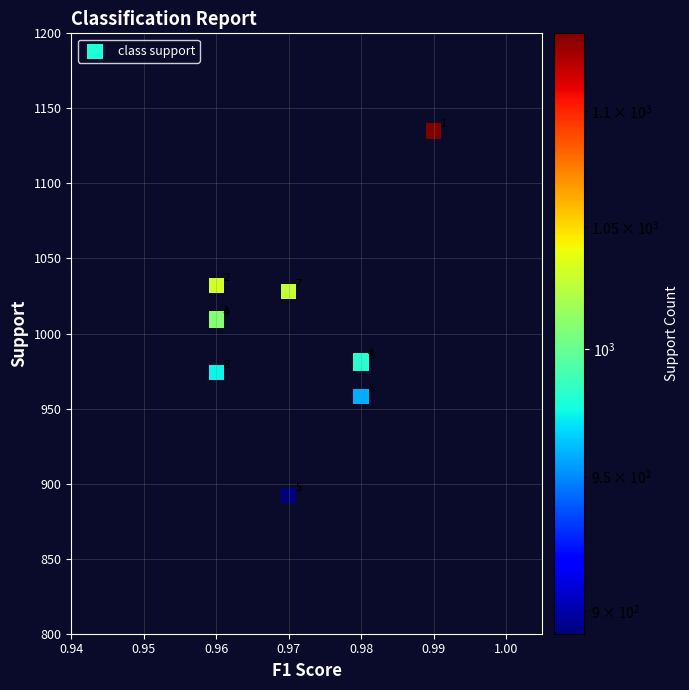

What Y value in the scatter plot is closest to 1013?

1010